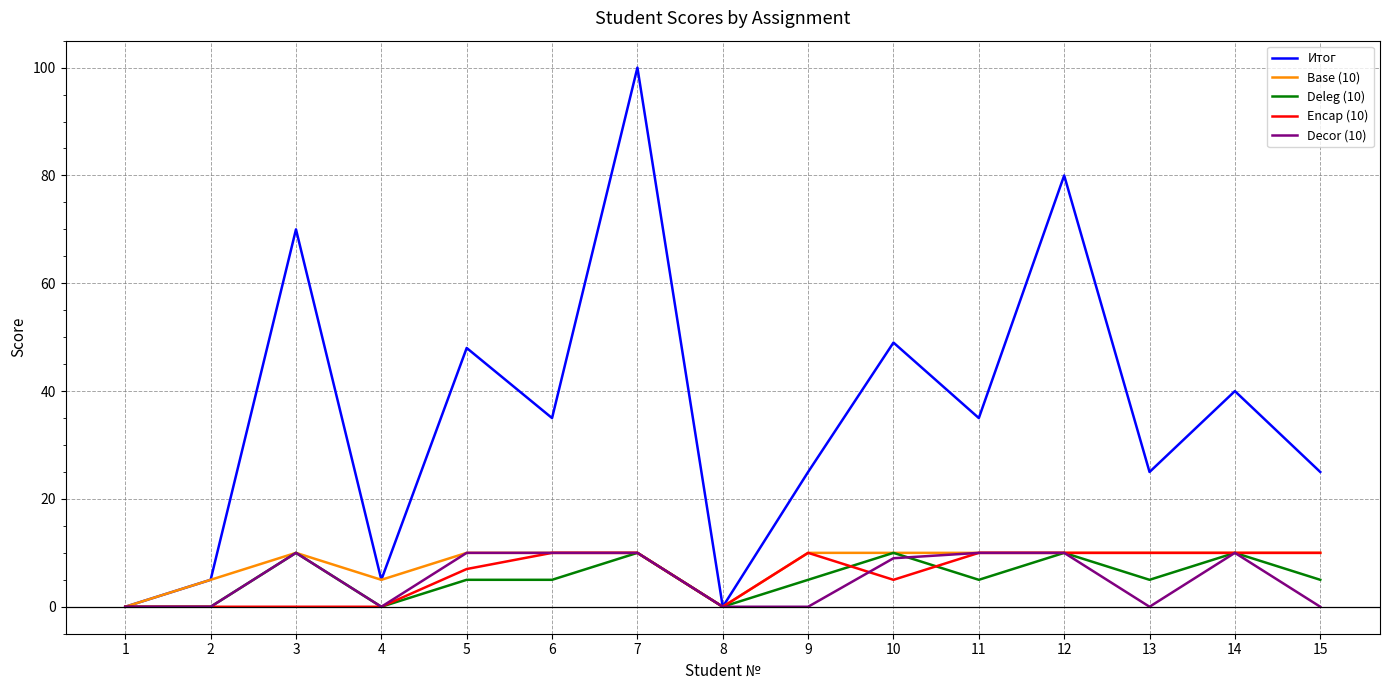

The Base (10) series shows 15 at 7. True or false?

False